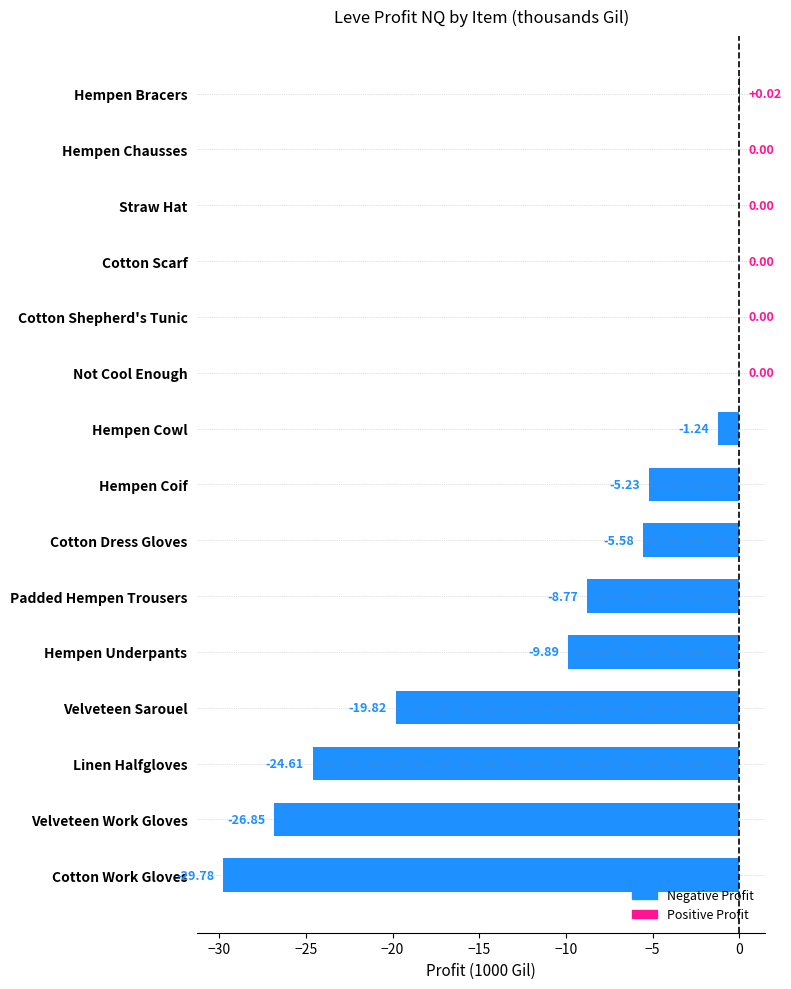

Where is the data nearest to the value -14?

Hempen Underpants